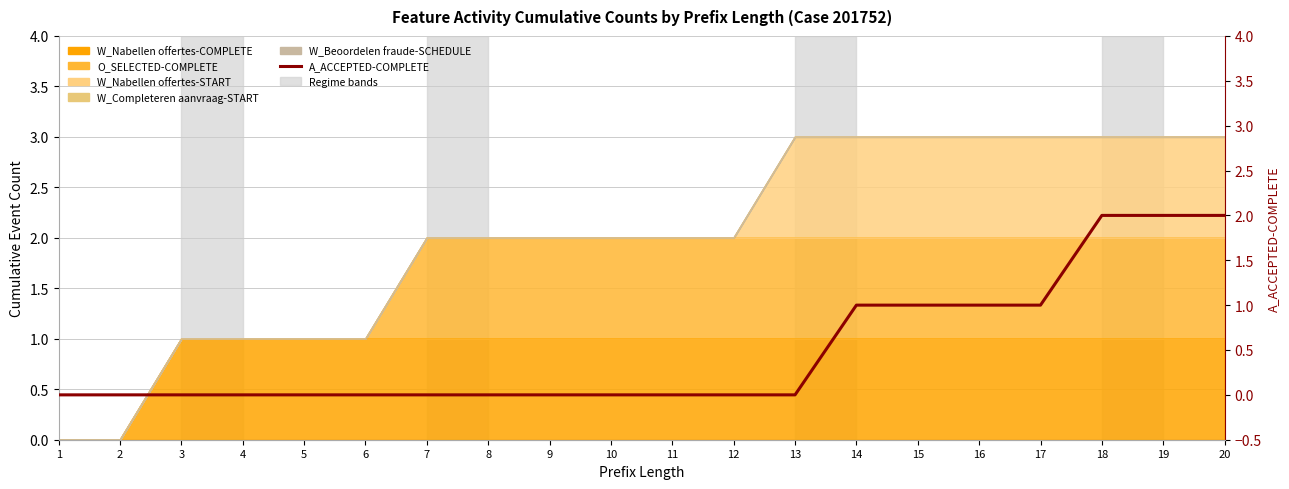

What is the greatest value displayed?

2